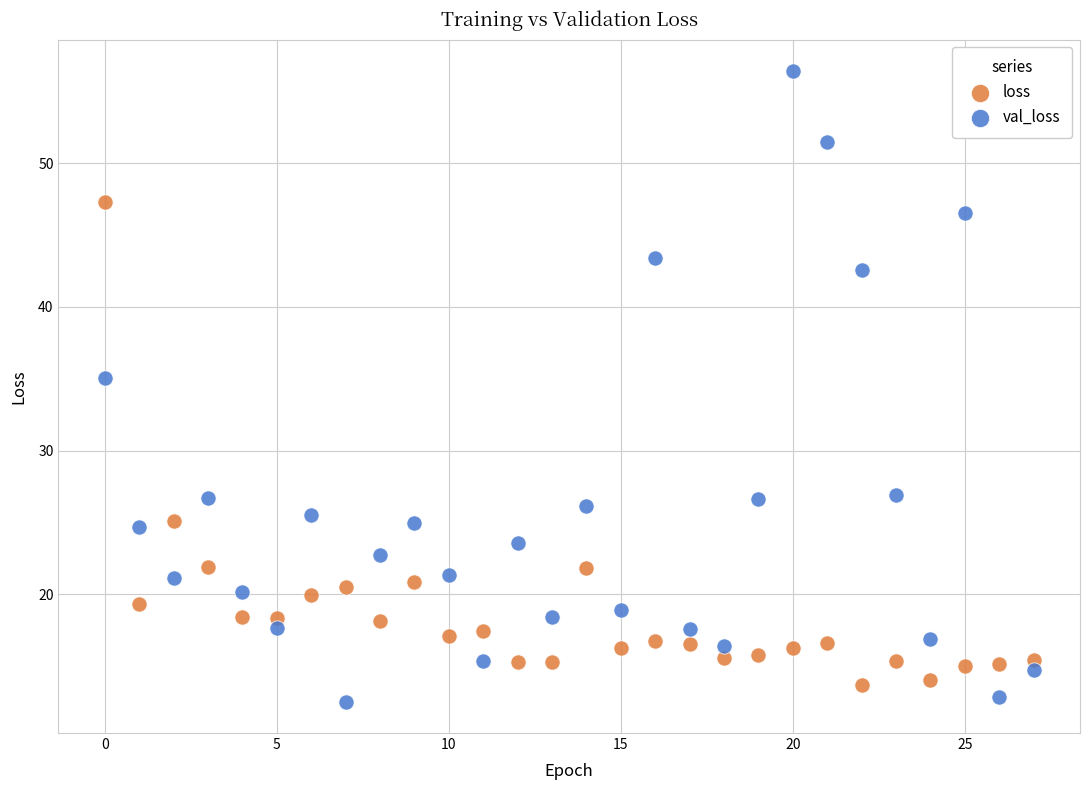

Across all data points, what is the range of Y values (max minus min)?

43.9